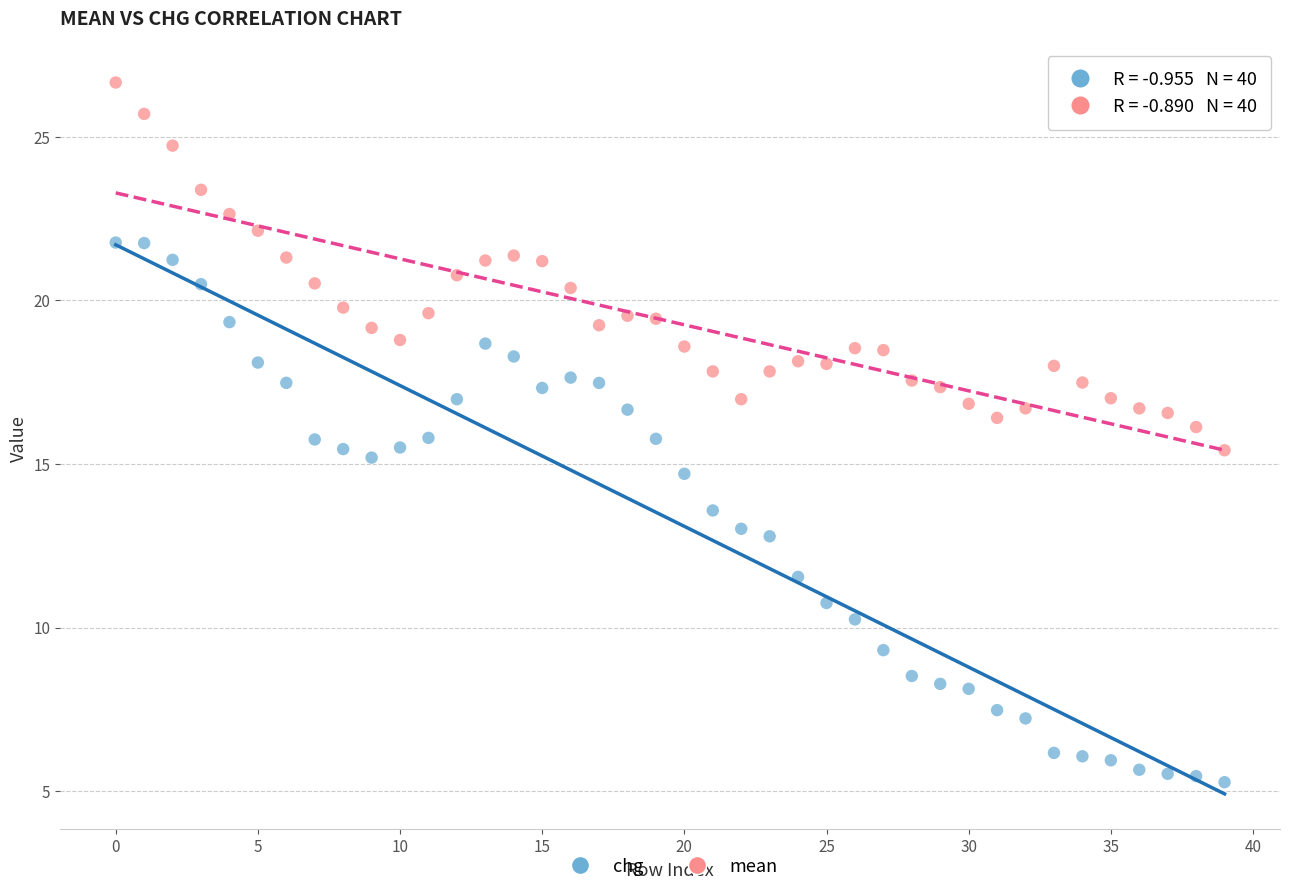

Across all data points, what is the range of Y values (max minus min)?

21.4